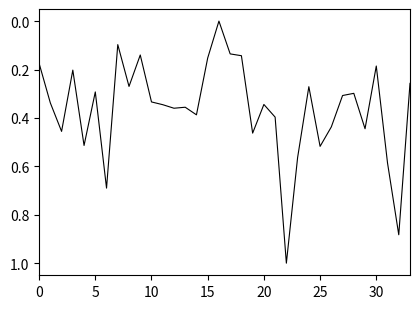

How many lines are shown in the chart?

1